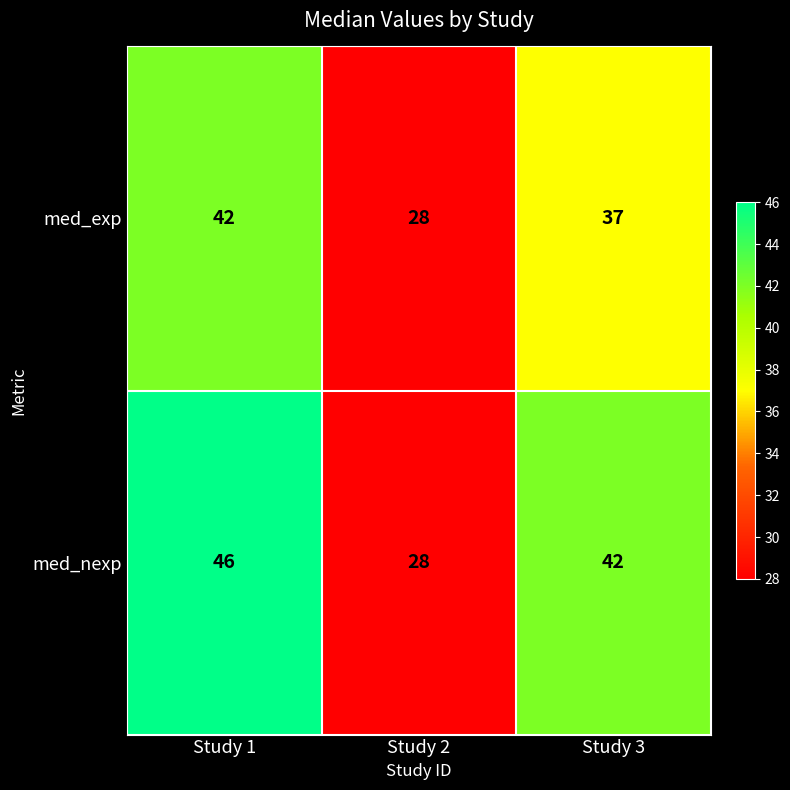

Where is med_exp nearest to the value 35?

Study 3